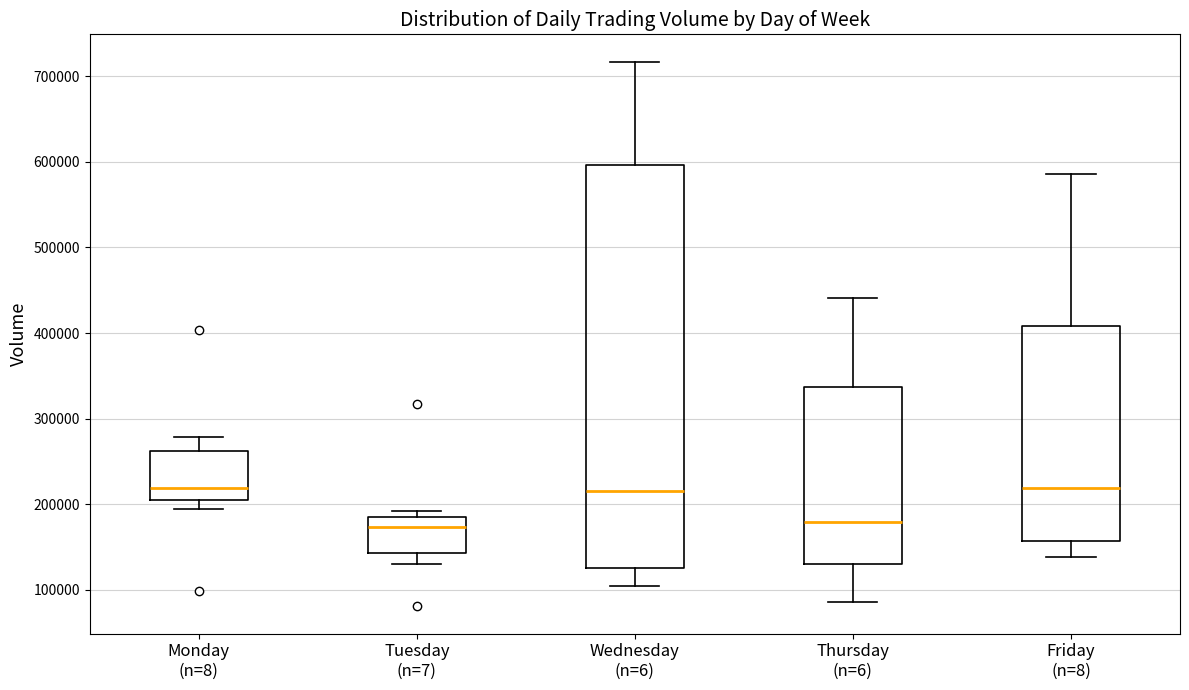

Reading left to right, read every box against the y-axis: the position of its median line, the range the box covers, and the ends of its whiskers. The values are not printed on the chart, so give them approximately, as read against the axis.

Monday (n=8): median 220000, box 200000 to 260000, whiskers 190000 to 280000
Tuesday (n=7): median 170000, box 140000 to 180000, whiskers 130000 to 190000
Wednesday (n=6): median 220000, box 130000 to 600000, whiskers 100000 to 720000
Thursday (n=6): median 180000, box 130000 to 340000, whiskers 90000 to 440000
Friday (n=8): median 220000, box 160000 to 410000, whiskers 140000 to 590000